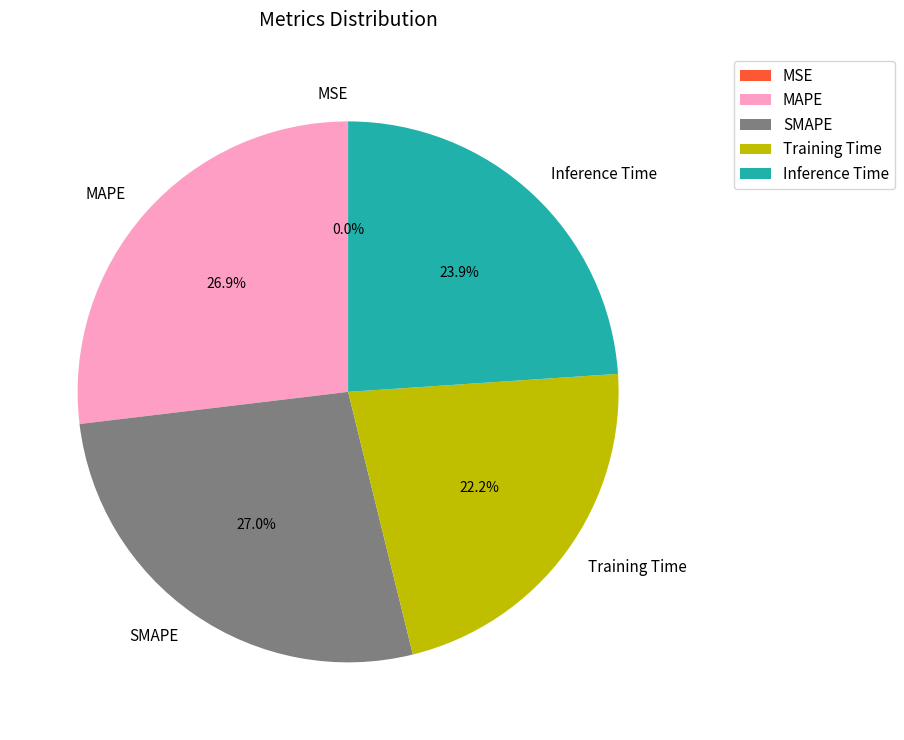

Do SMAPE and Training Time together represent more than half of the pie?

No